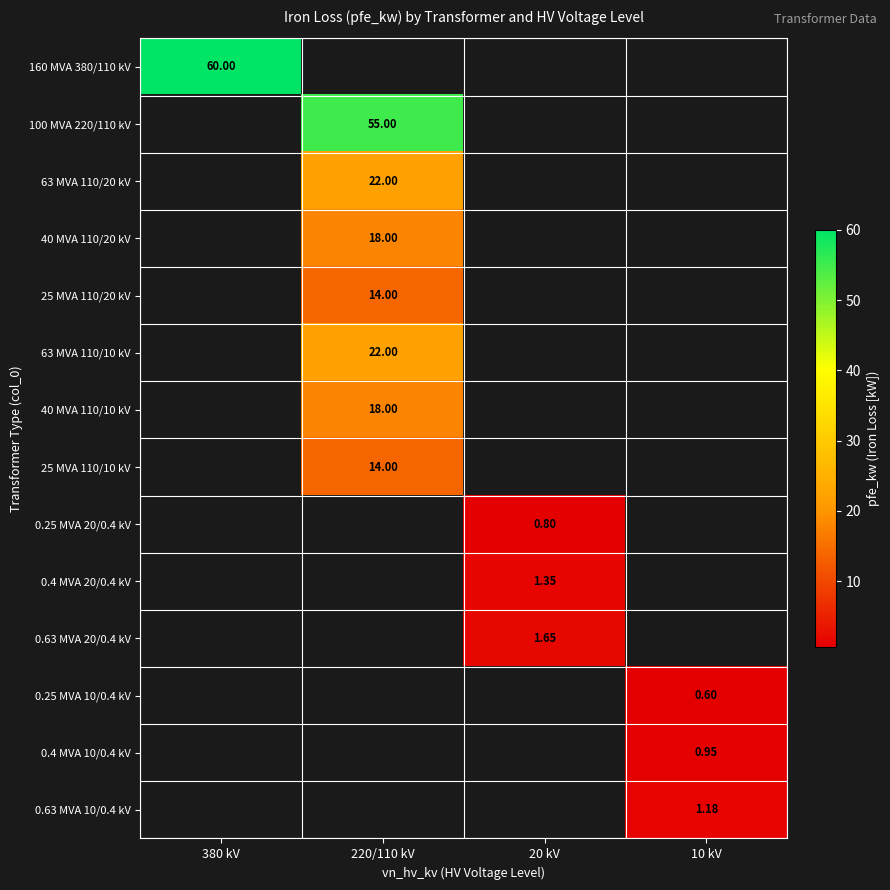

At how many categories does at least one series exceed 2?

2